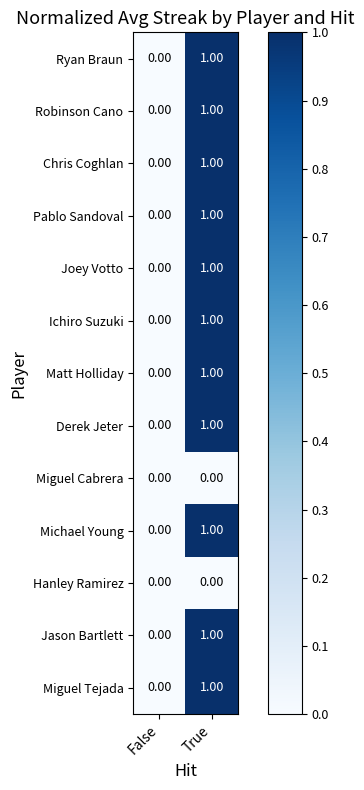

Is the value of Hanley Ramirez at True greater than the value of Ryan Braun at True?

No